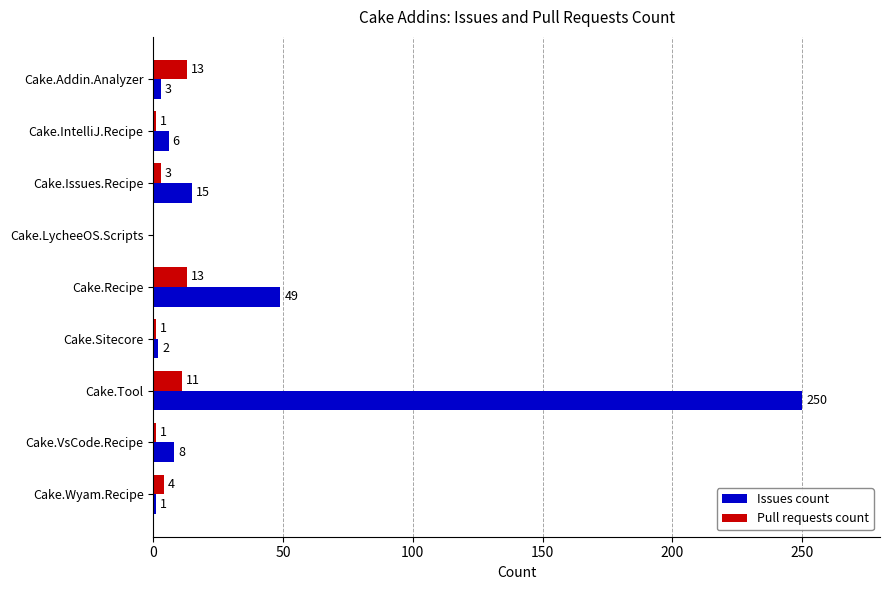

The Issues count series shows -139 at Cake.LycheeOS.Scripts. True or false?

False